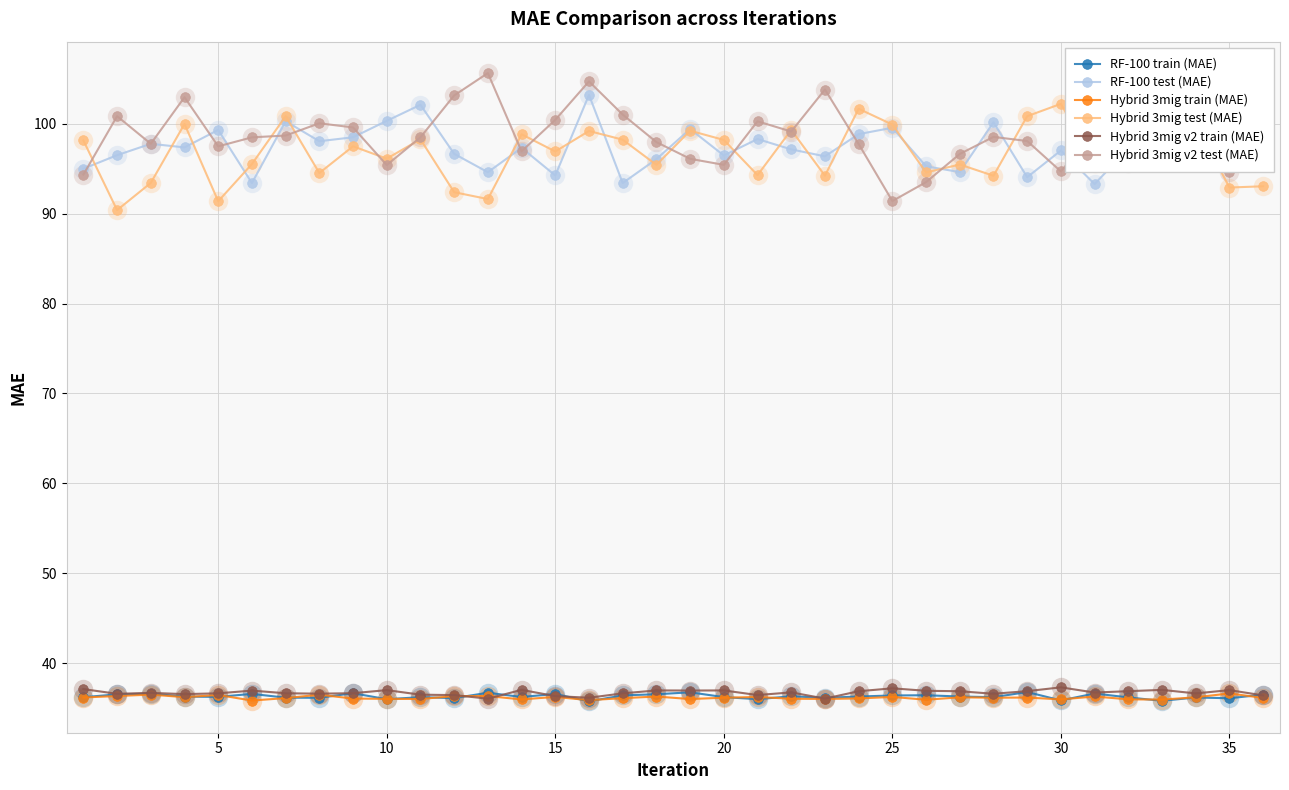

What is the maximum value for RF-100 train (MAE)?

36.8